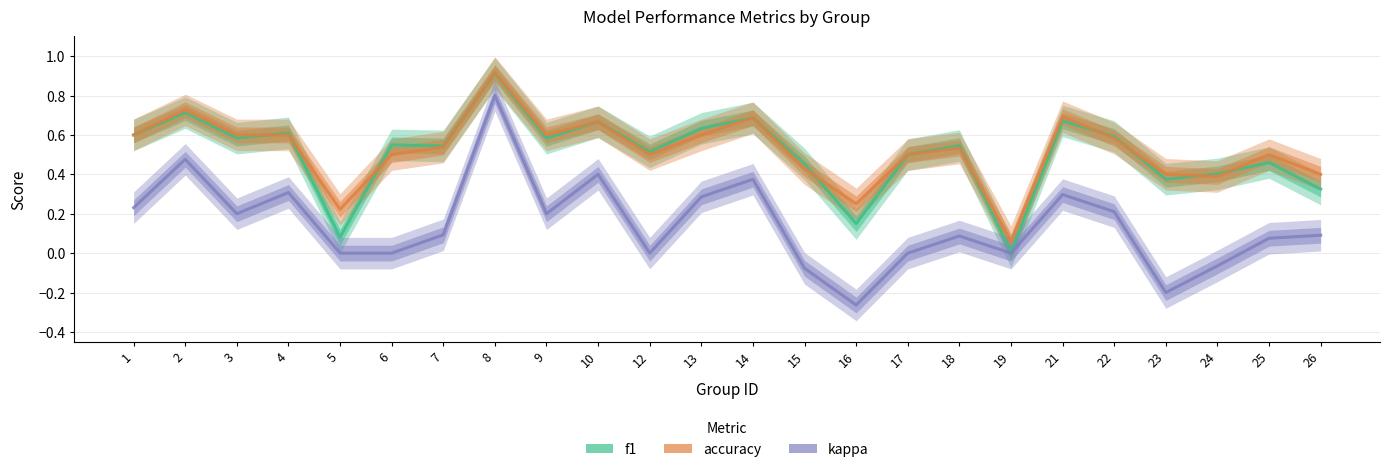

Does the chart have visible grid lines?

Yes